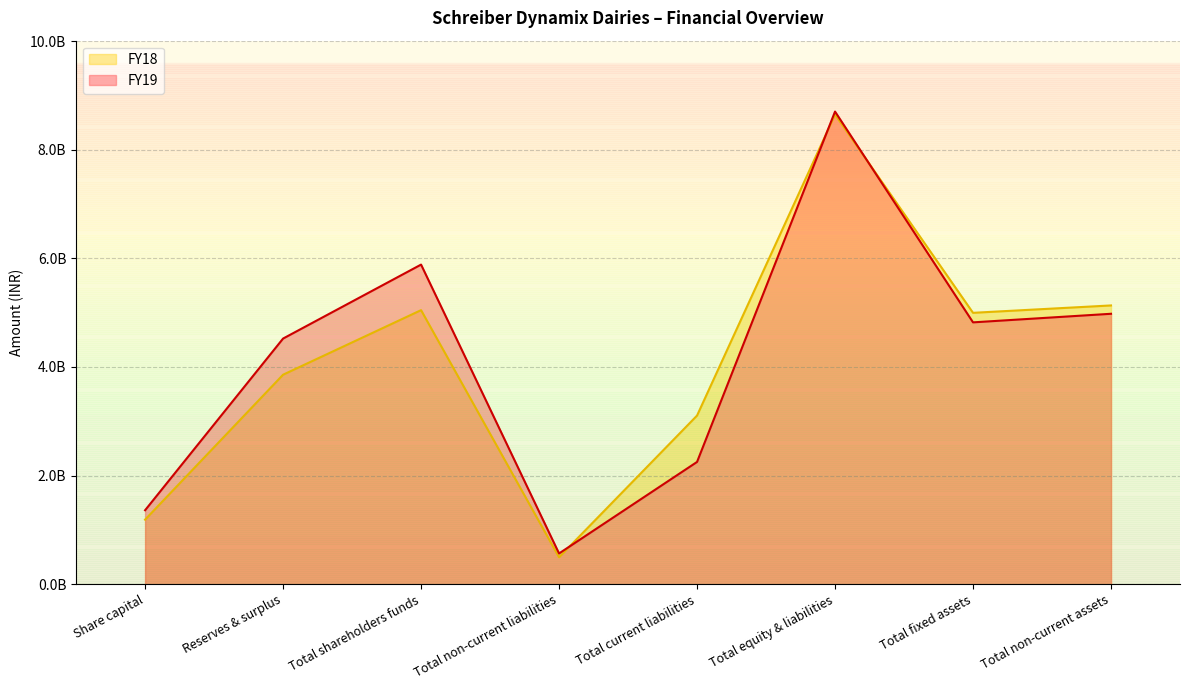

What is the value of the FY18 point at the 2nd from the left?

3857611000